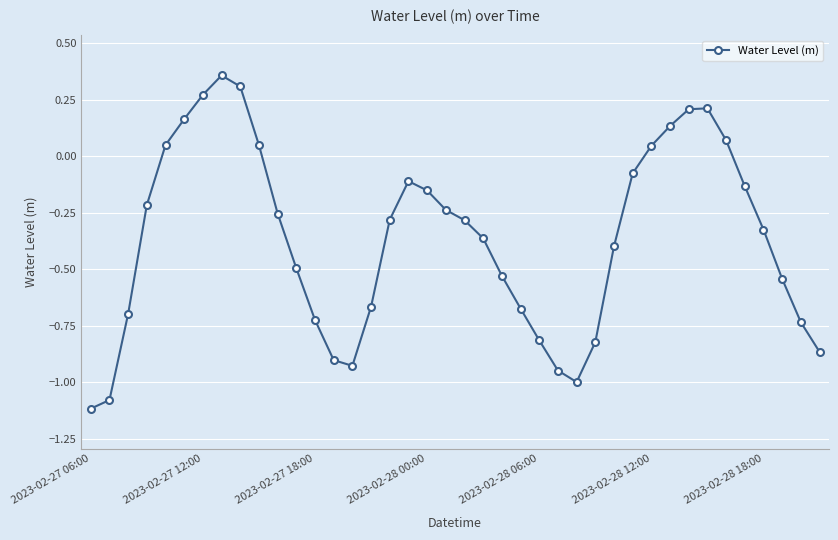

Does the chart display data point markers on the line(s)?

Yes